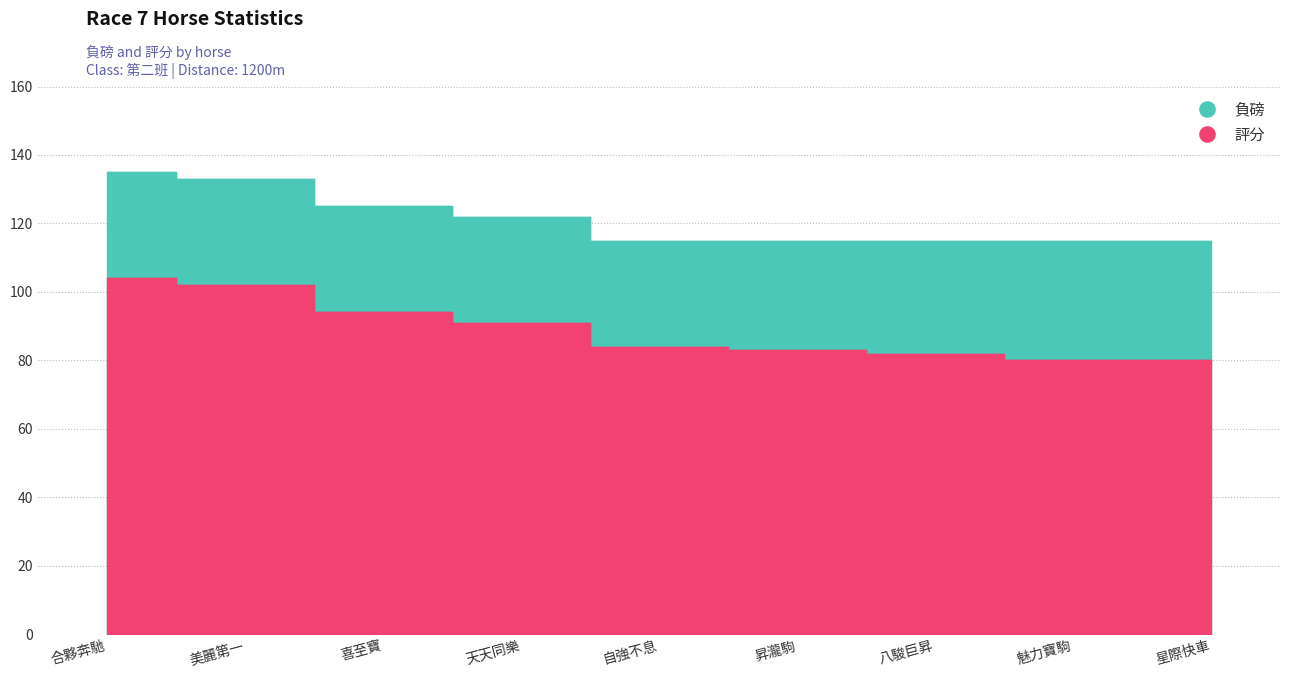

What is the difference between the highest and lowest values at 天天同樂?

31